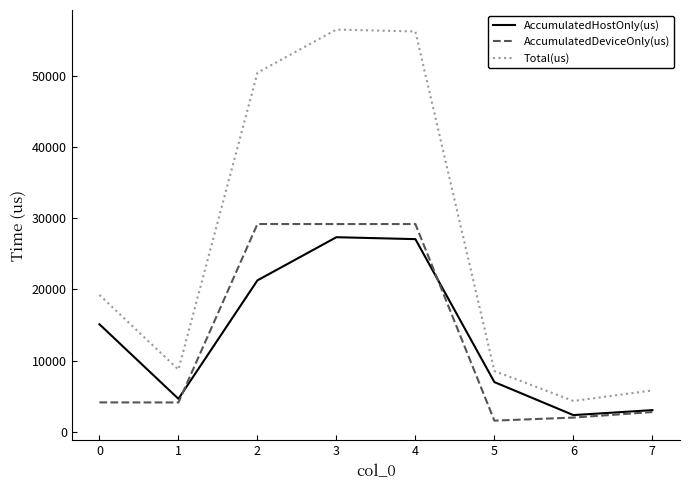

What is the difference between the highest and lowest values at 2?

29185.1